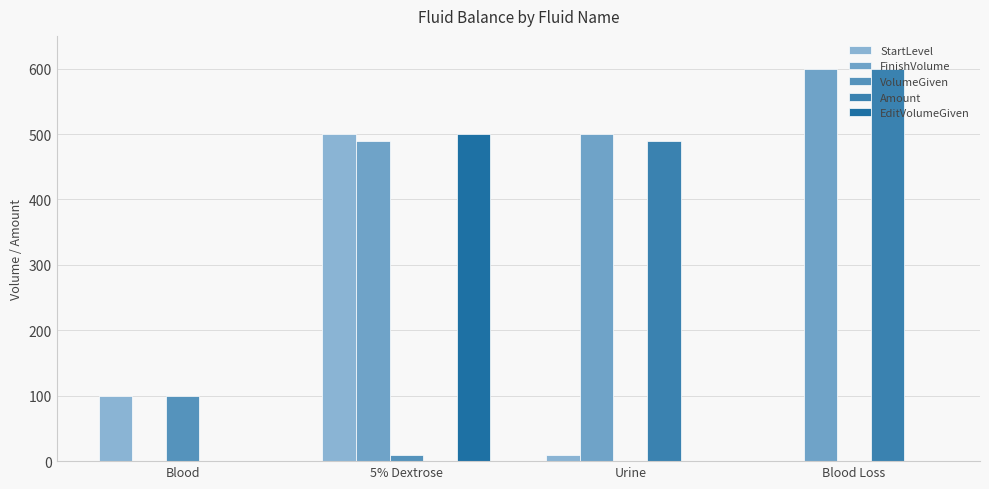

What is the difference between the VolumeGiven values at Urine and 5% Dextrose?

10